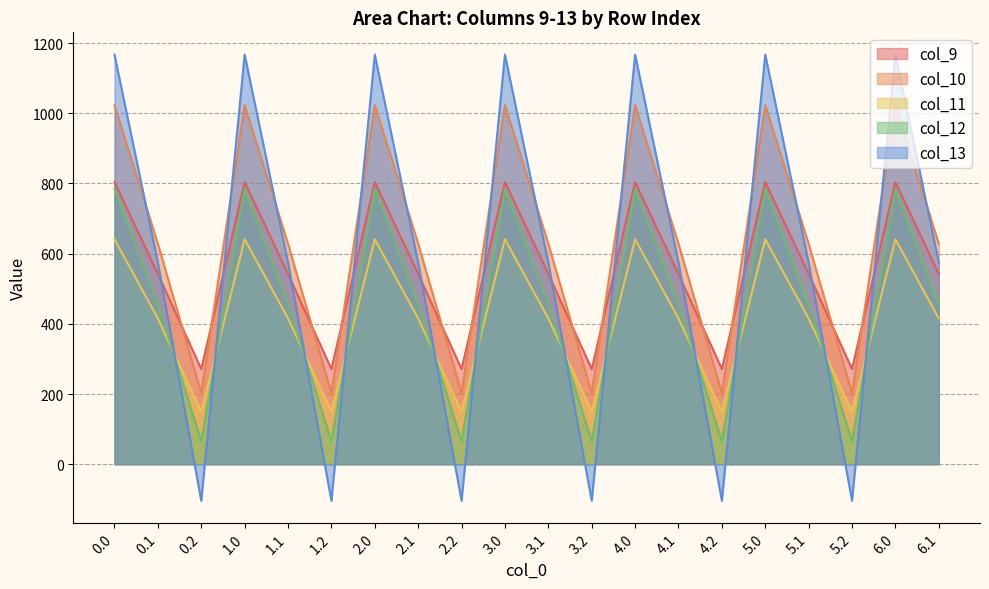

How many positive values does the col_13 series have?

14